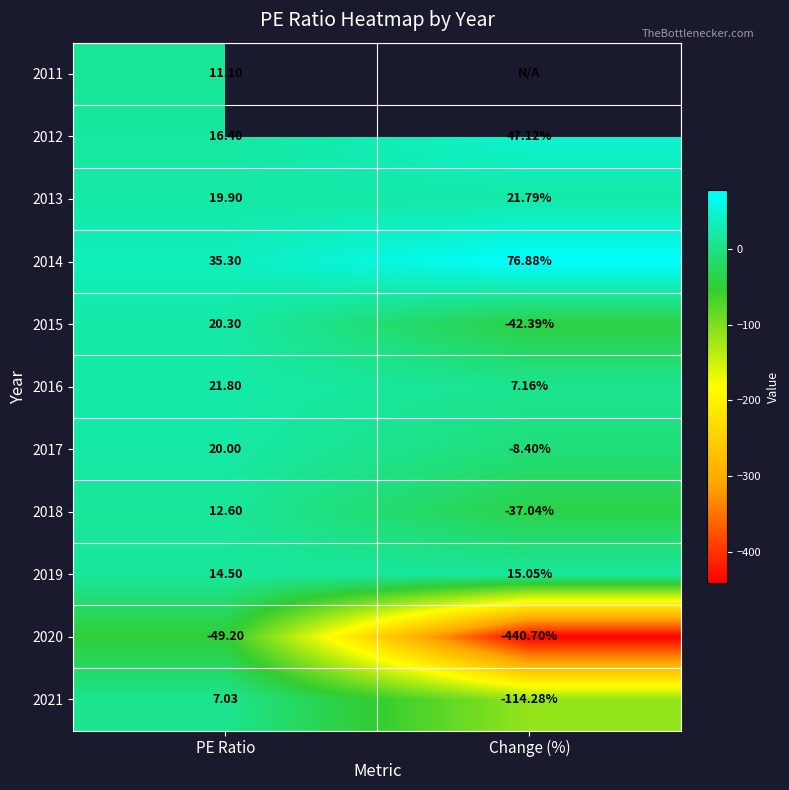

The 2021 series shows -114.3 at Change (%). True or false?

True